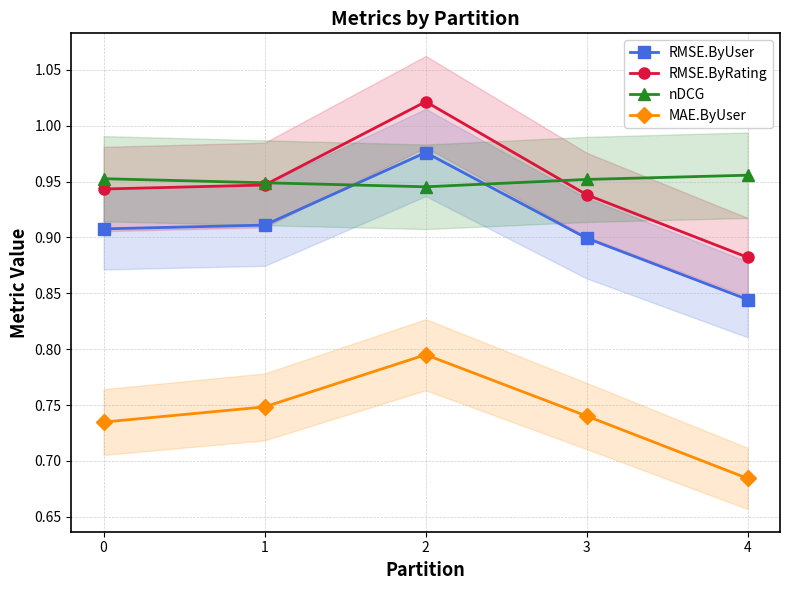

Is it true that RMSE.ByUser equals 0.5 at 4?

False